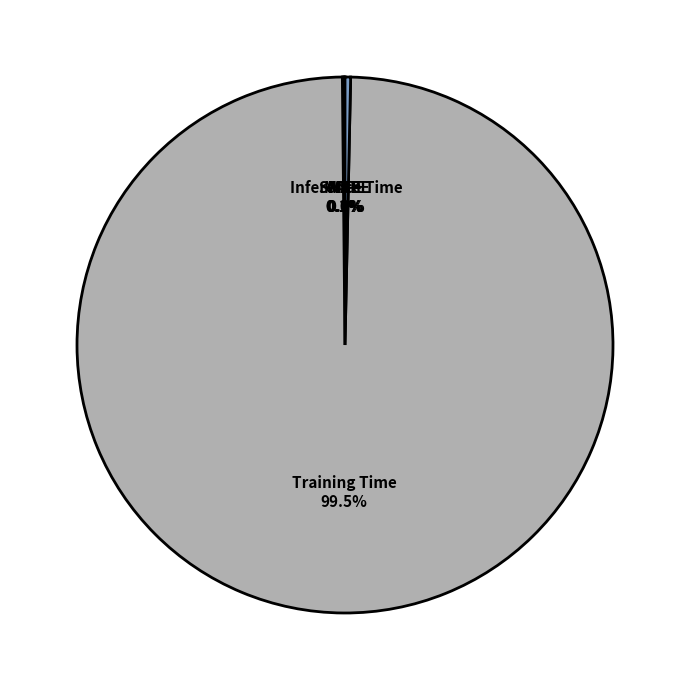

What portion of the pie excludes Inference Time?

99.7%